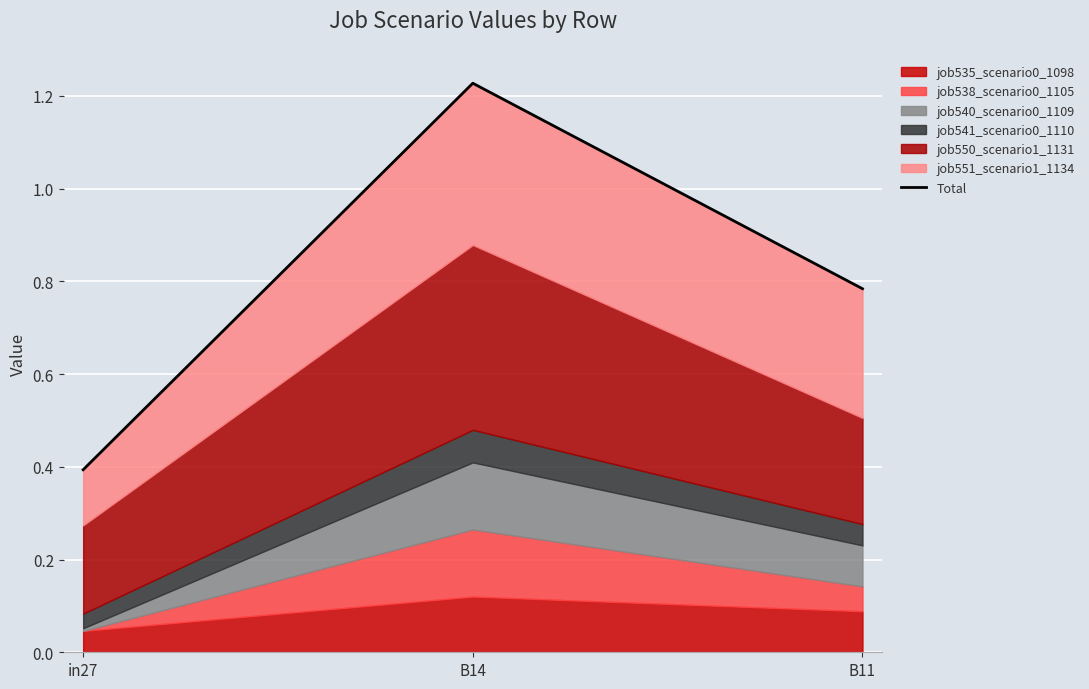

The value at B14 is 1.7. True or false?

False